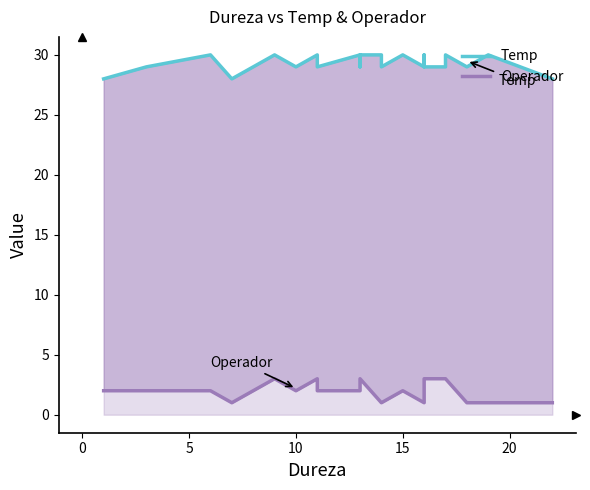

What is the difference between the maximum and minimum values in the Operador series?

2